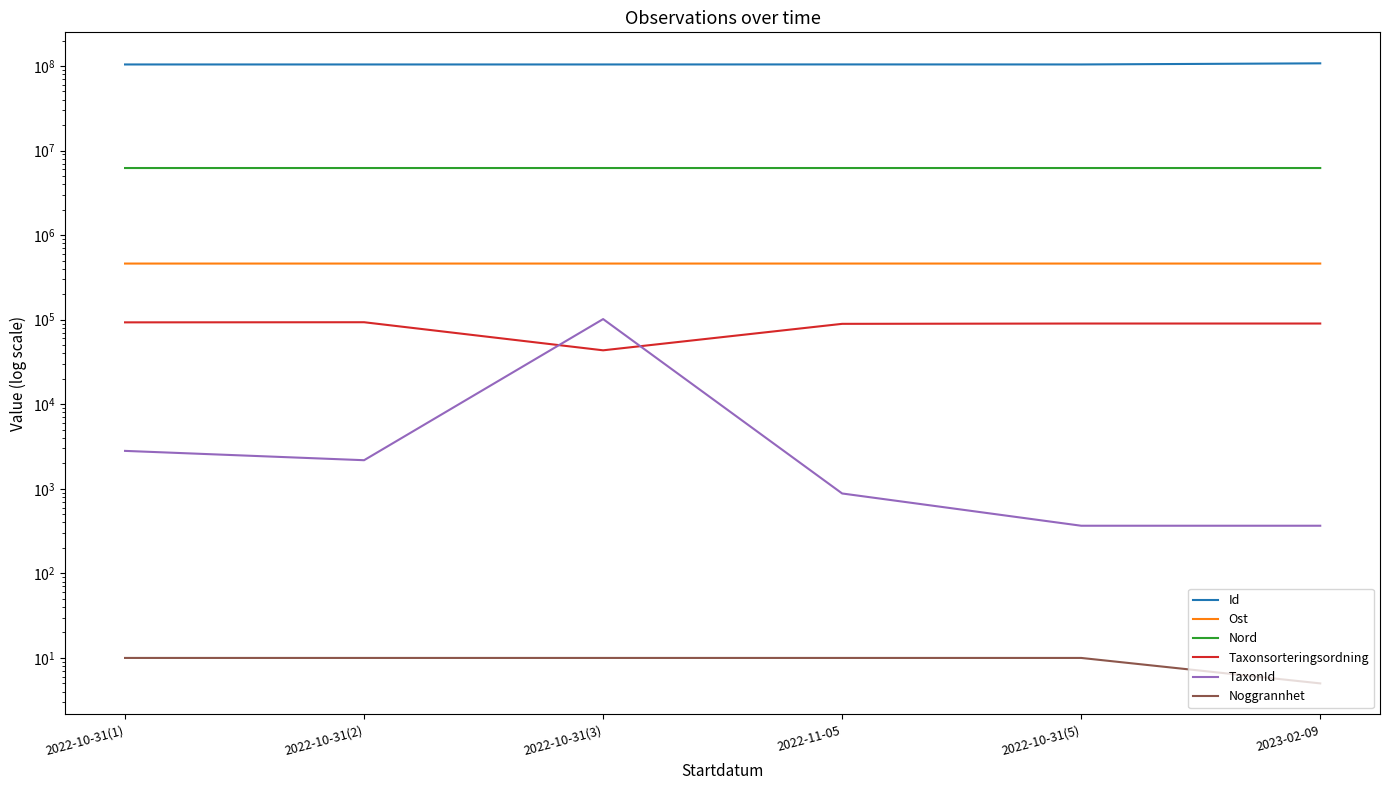

What is the label of the 6th point from the left?

2023-02-09